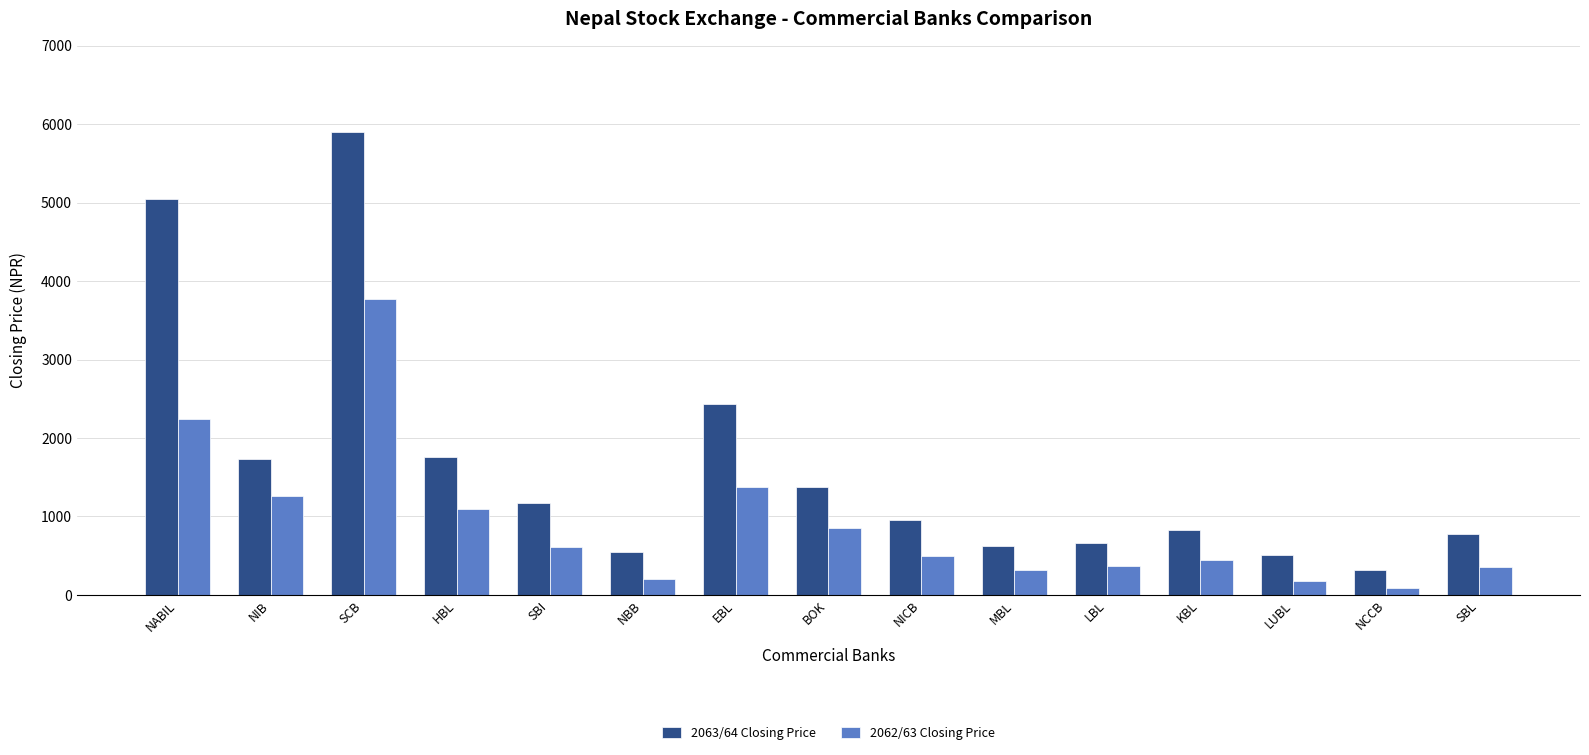

What is the difference between the second highest and minimum values in the 2062/63 Closing Price series?

2146